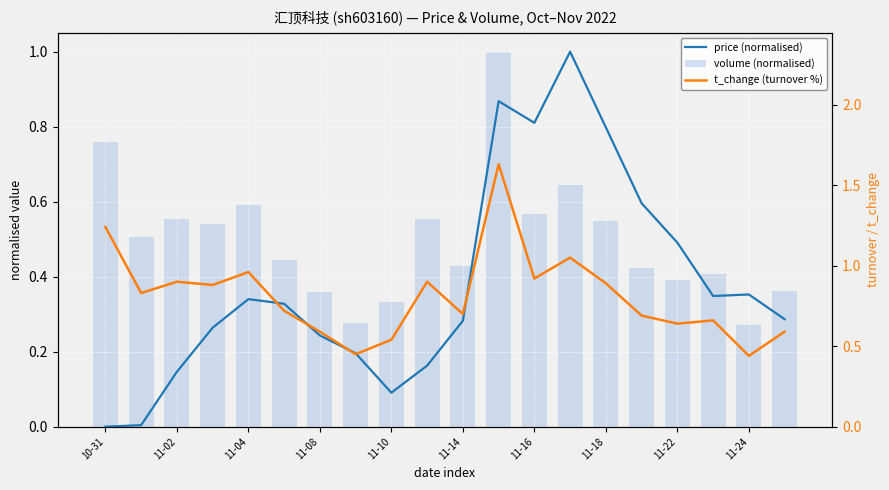

What is the average value of the price (normalised) series?

0.4